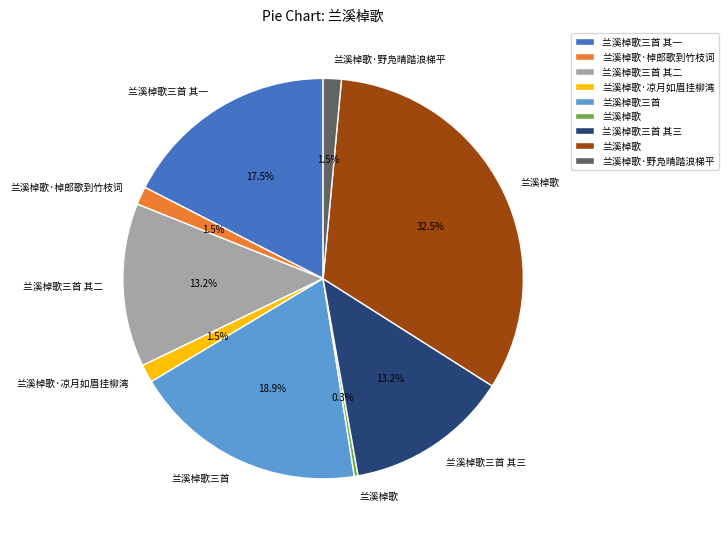

Is there a majority slice in this chart?

No